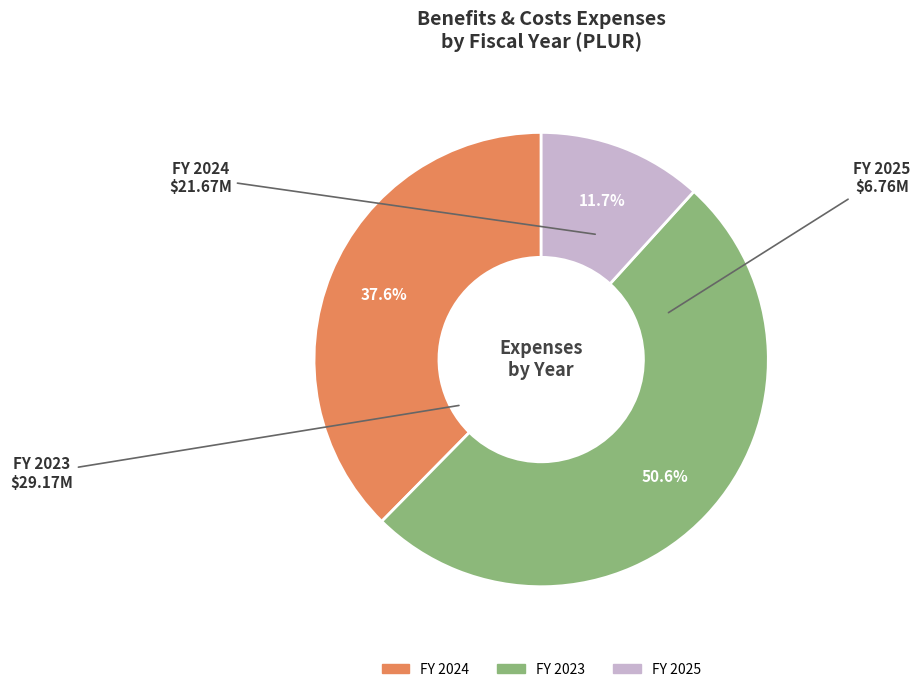

Is there any slice that represents more than half of the pie?

Yes